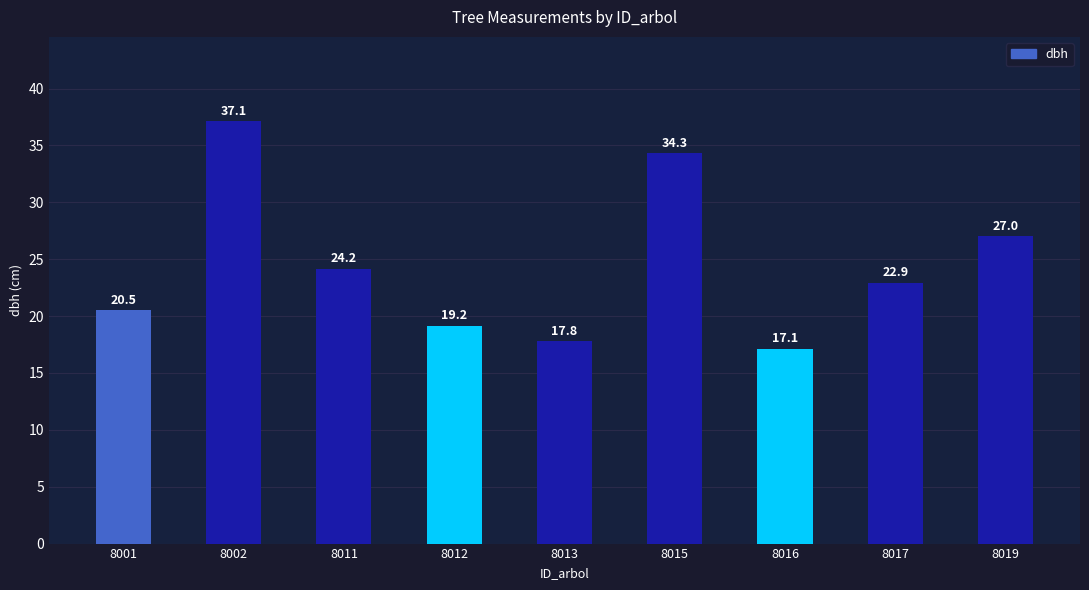

Which label corresponds to the smallest value in the chart?

8016